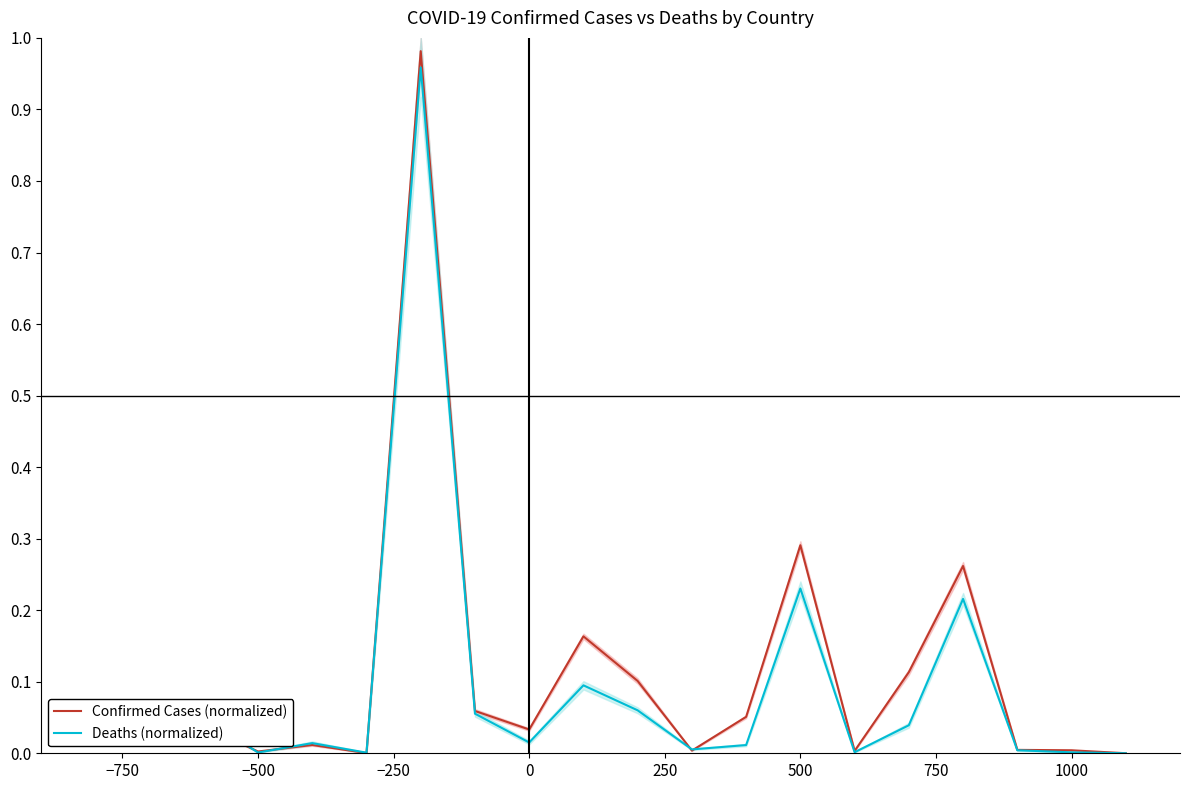

Which series has the widest spread of values?

Confirmed Cases (normalized)